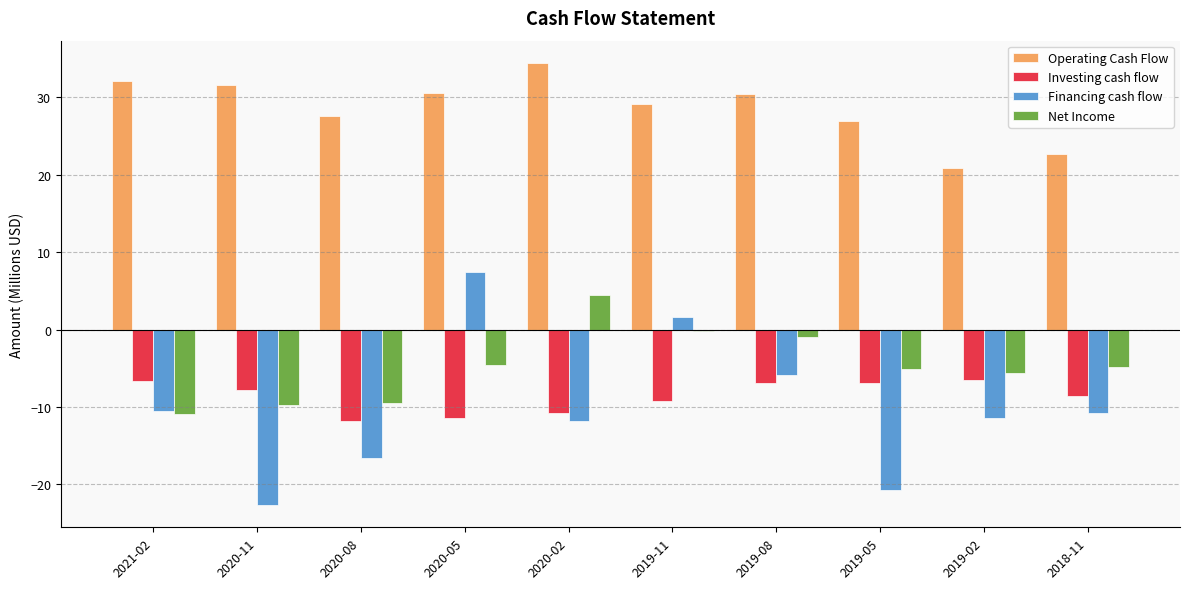

Is the value of Investing cash flow at 2020-02 greater than the value of Financing cash flow at 2020-11?

Yes